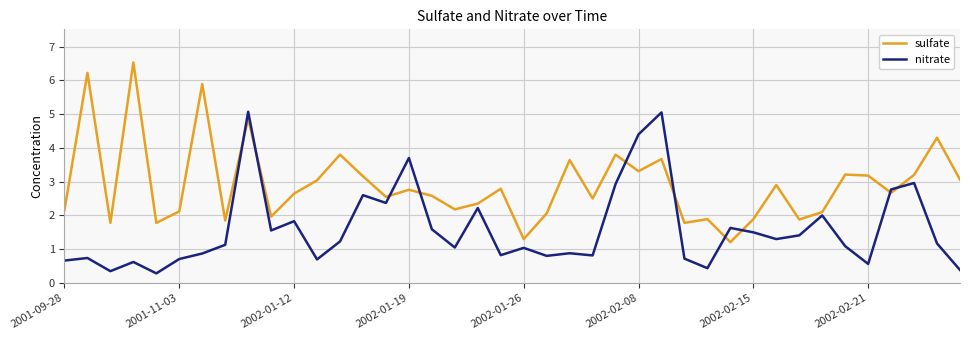

What is the difference between the maximum and minimum values in the sulfate series?

5.3